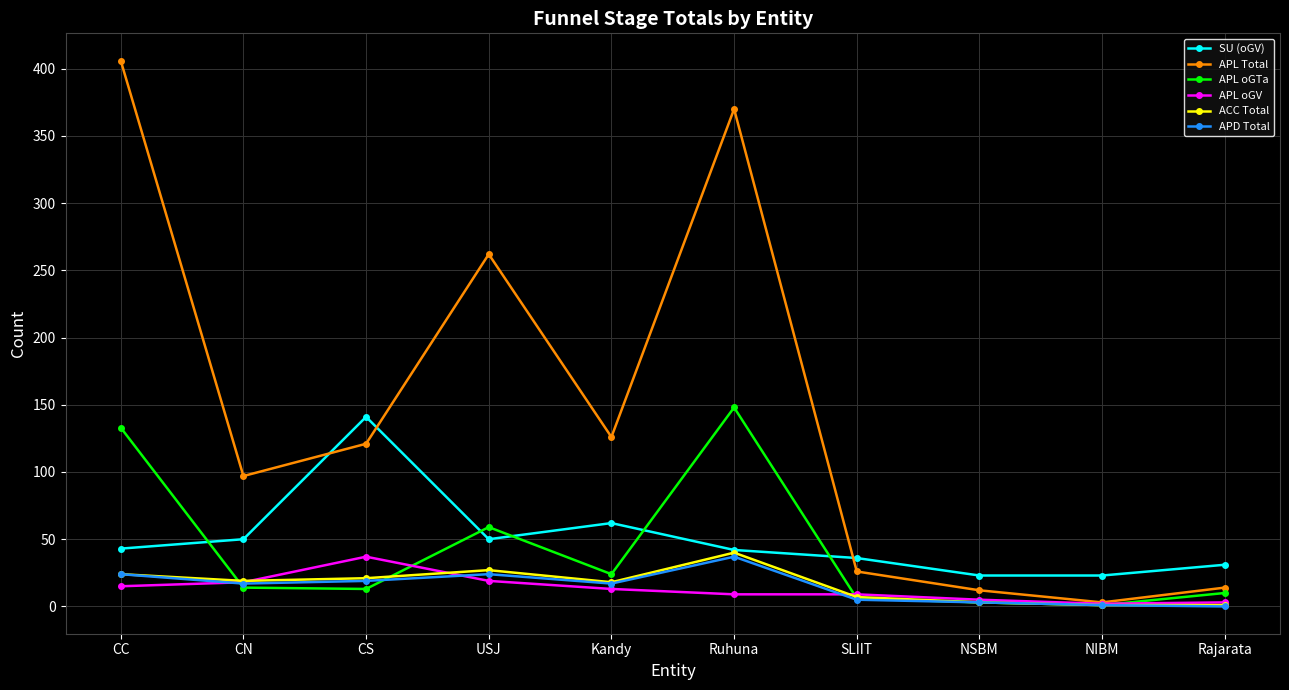

What is the highest value of the APD Total series?

37